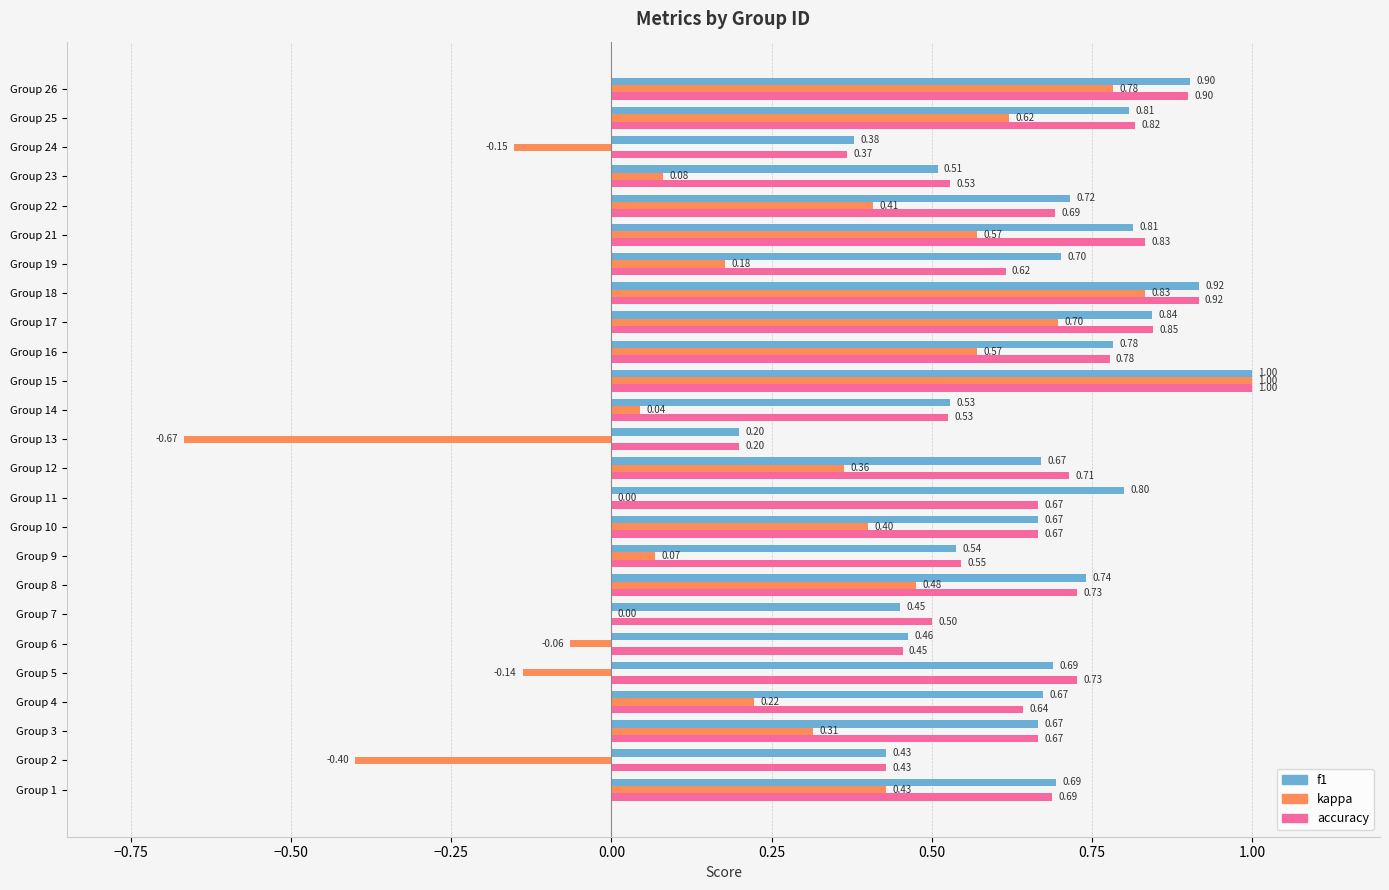

Is the value of kappa at Group 15 greater than the value of accuracy at Group 4?

Yes